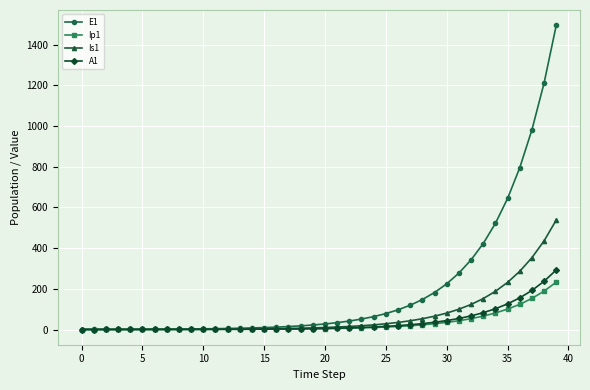

How many lines are shown in the chart?

4